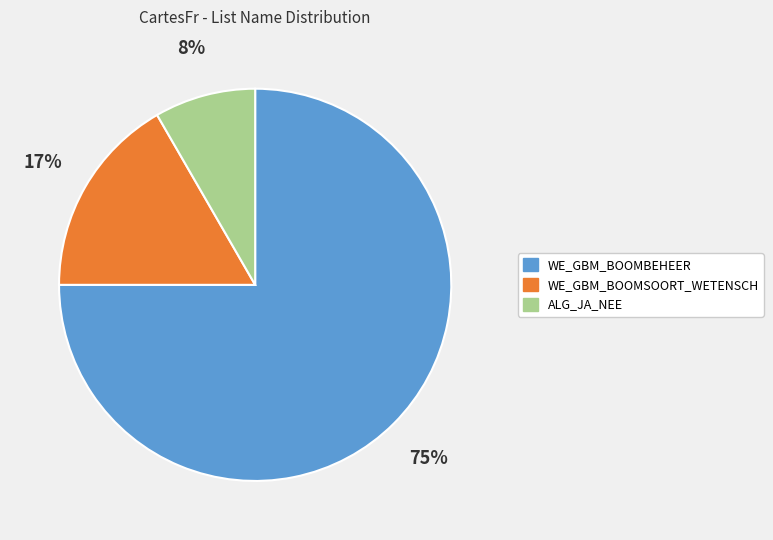

To the nearest percent, what is the combined percentage of ALG_JA_NEE and WE_GBM_BOOMSOORT_WETENSCH?

25%